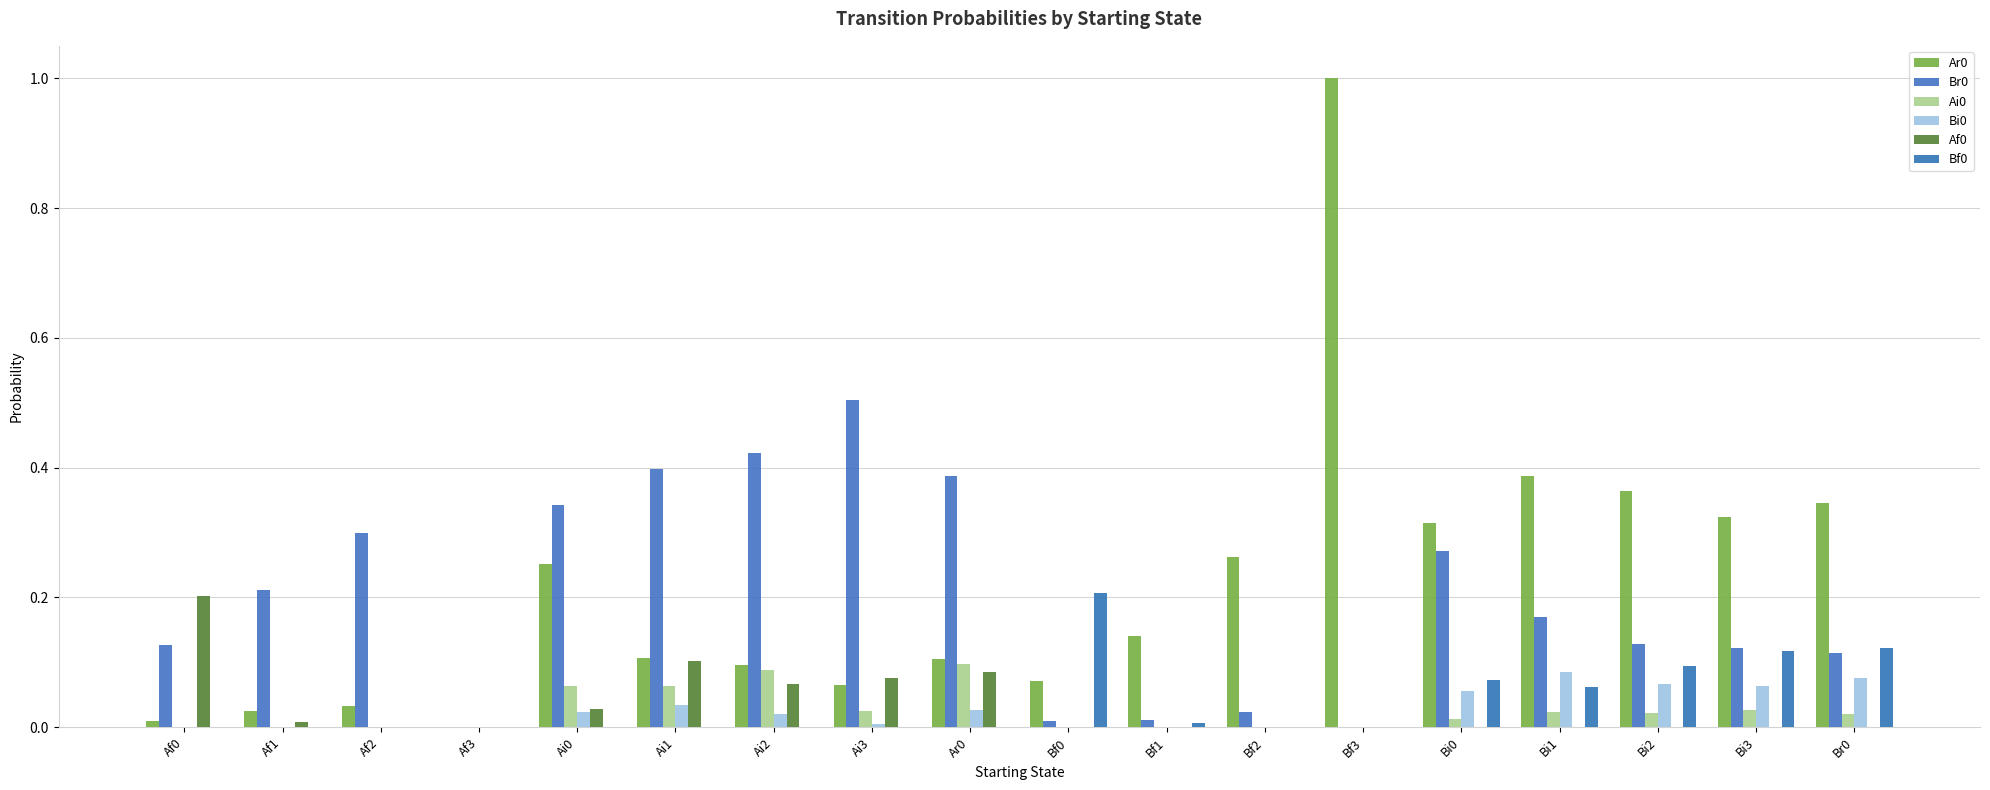

What is the average value of the Ar0 series?

0.2